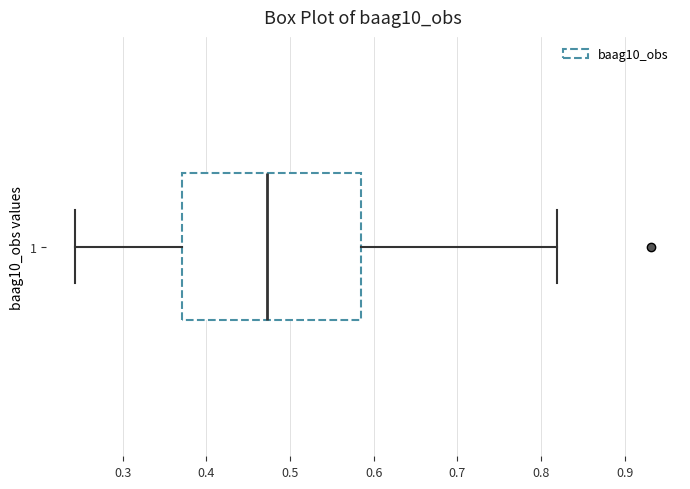

Where is the left edge of the box at y = 1 on the x-axis? The values are not printed on the chart, so give them approximately, as read against the axis.

0.37